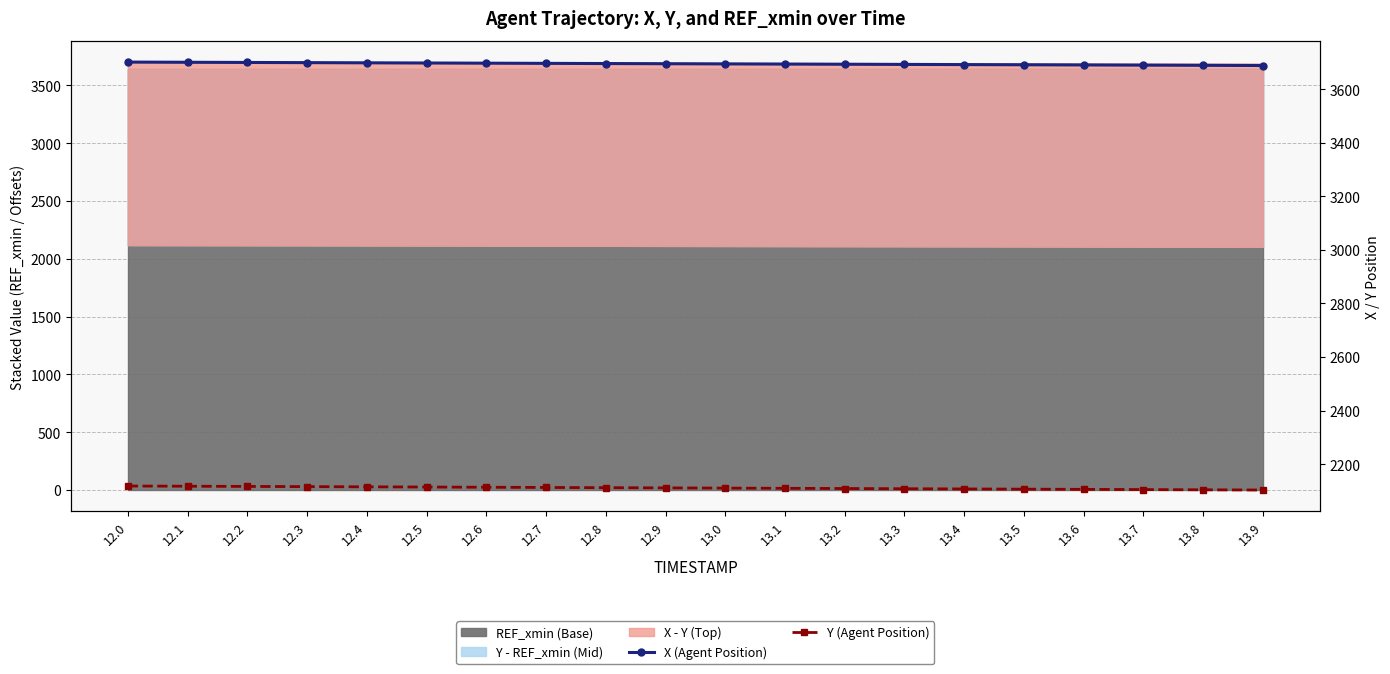

Which category has the highest value in the X (Agent Position) series?

12.0